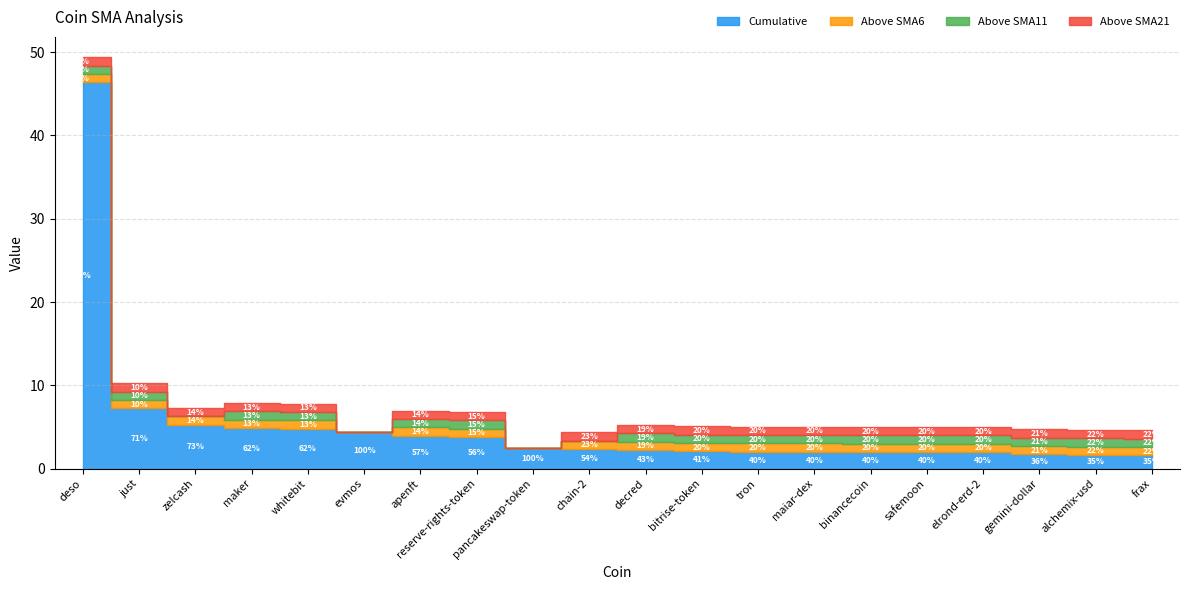

At which label is Above SMA11 closest to 0?

zelcash